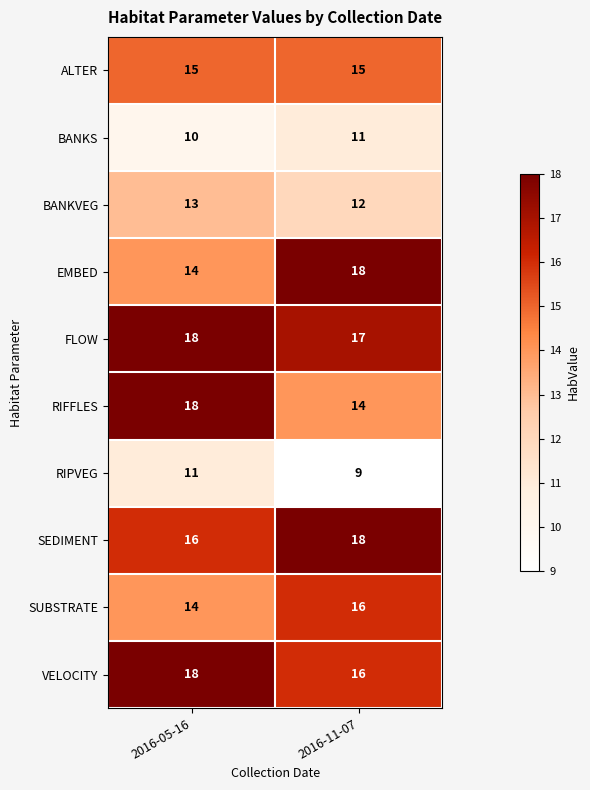

What is the total value across all series at 2016-05-16?

147